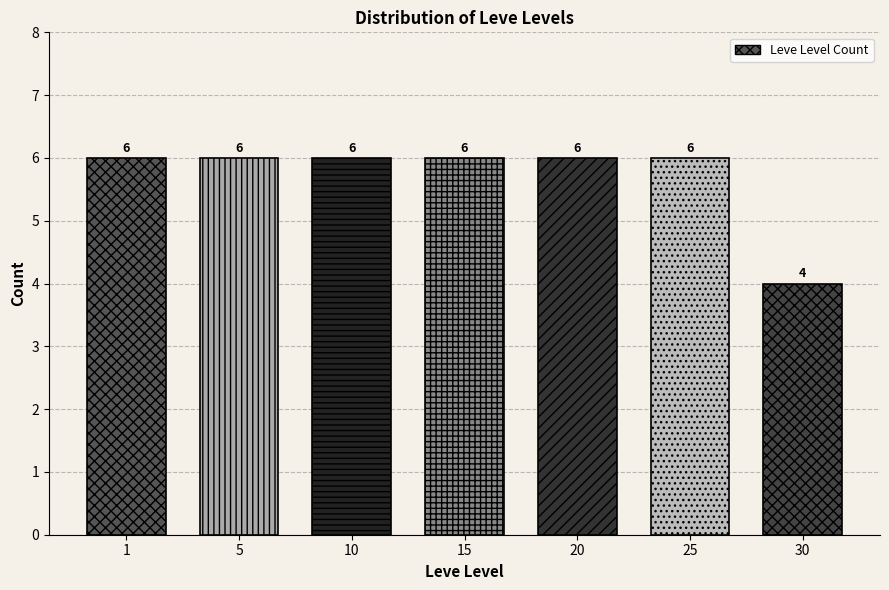

Reading left to right, transcribe all the data shown in this chart.

1=6	5=6	10=6	15=6	20=6	25=6	30=4